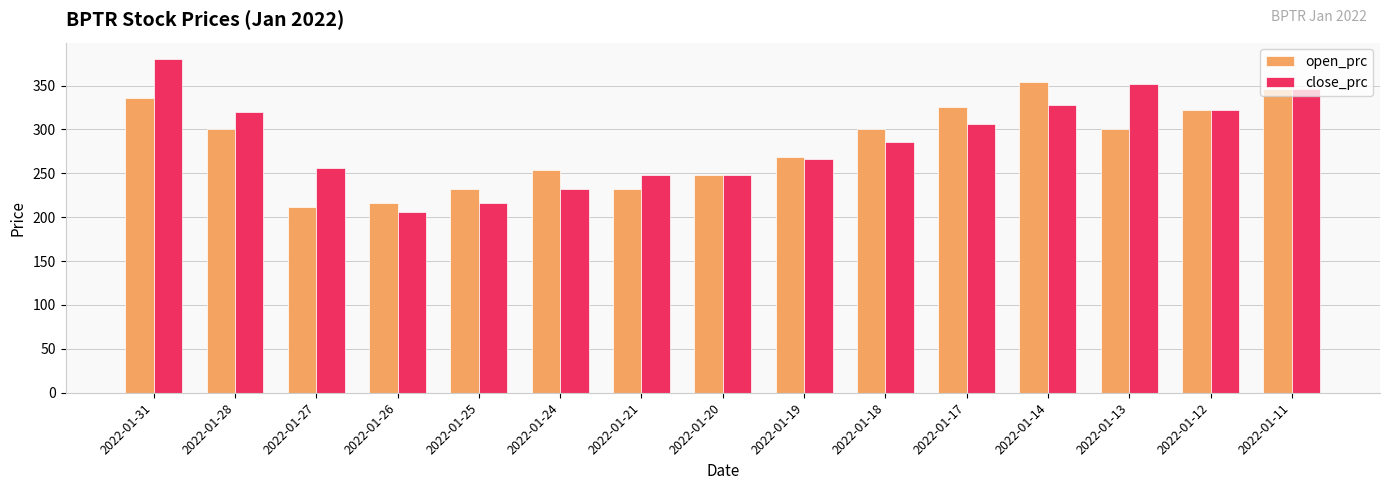

What is the difference between the close_prc values at 2022-01-19 and 2022-01-31?

114